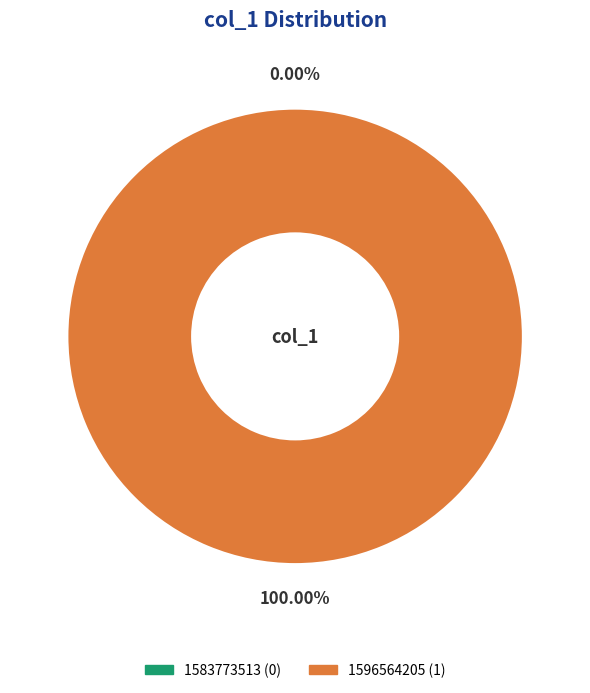

How much of the chart is everything except 1583773513?

100.0%